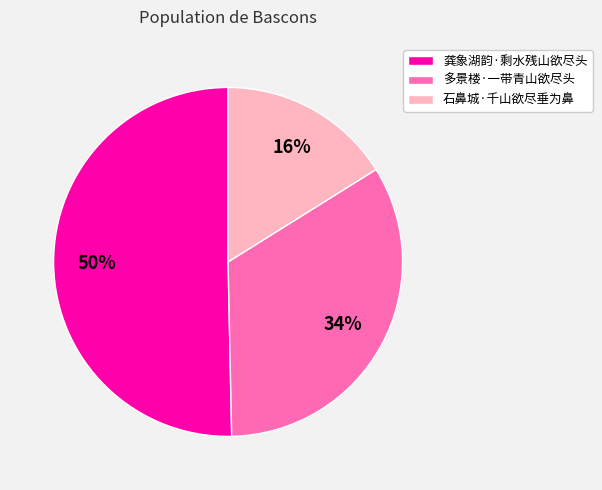

How many slices are in this pie chart?

3